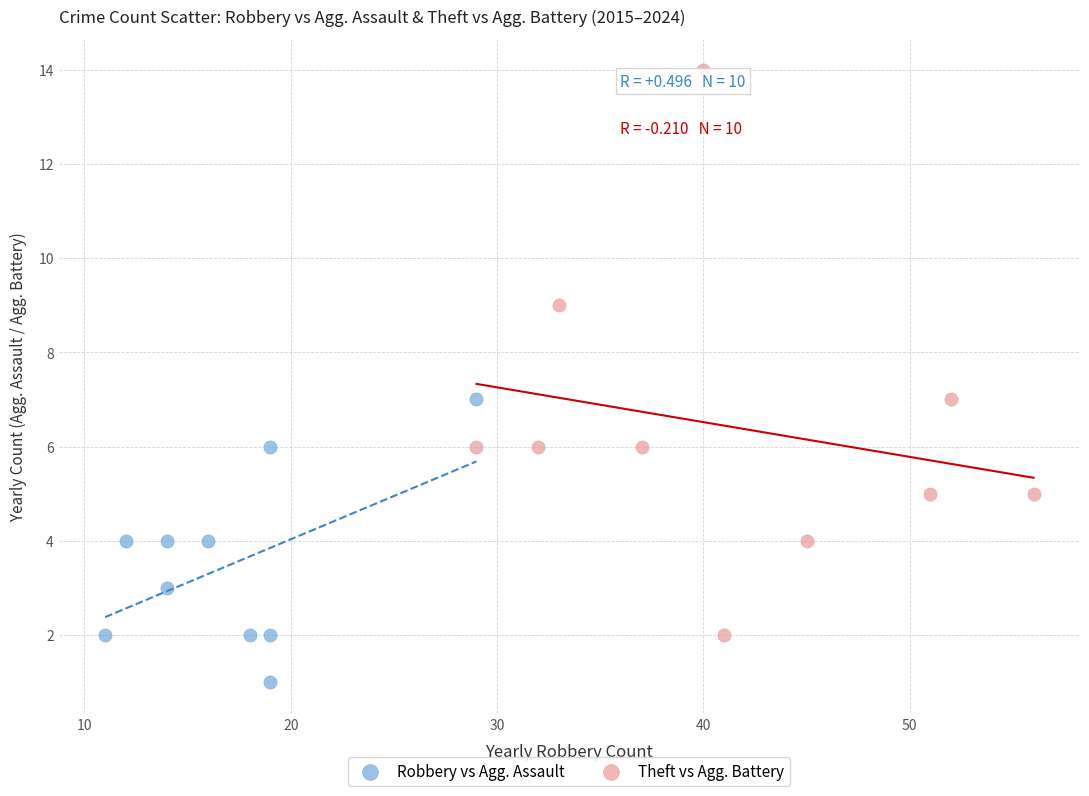

Which series reaches the maximum Y coordinate?

Theft vs Agg. Battery